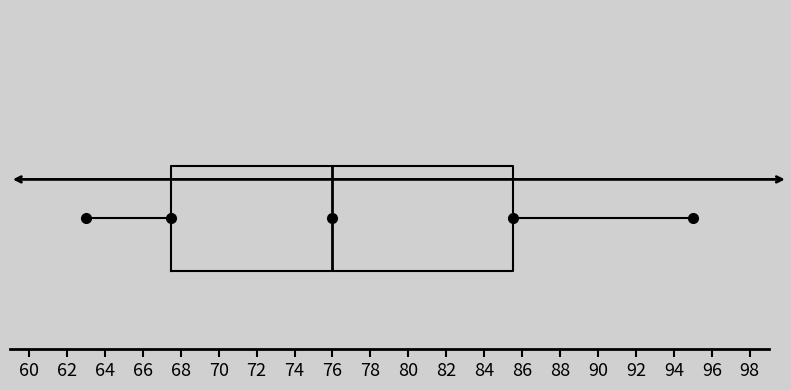

Where is the left edge of the box on the x-axis? The values are not printed on the chart, so give them approximately, as read against the axis.

67.6